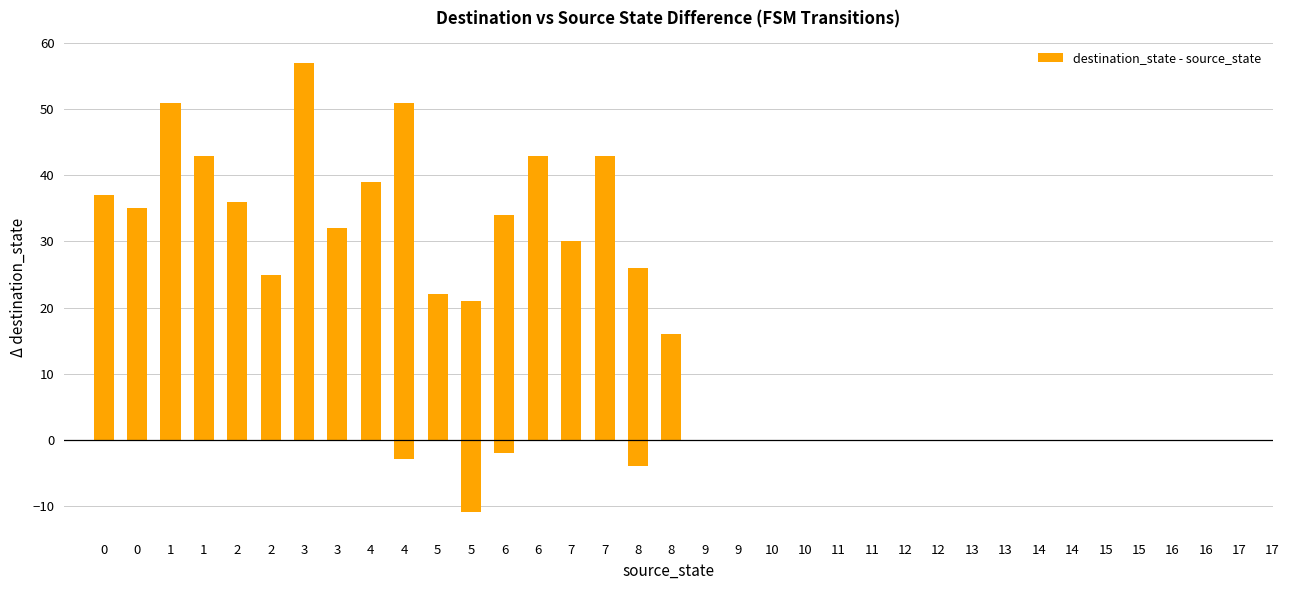

What is the maximum value shown in the chart?

57